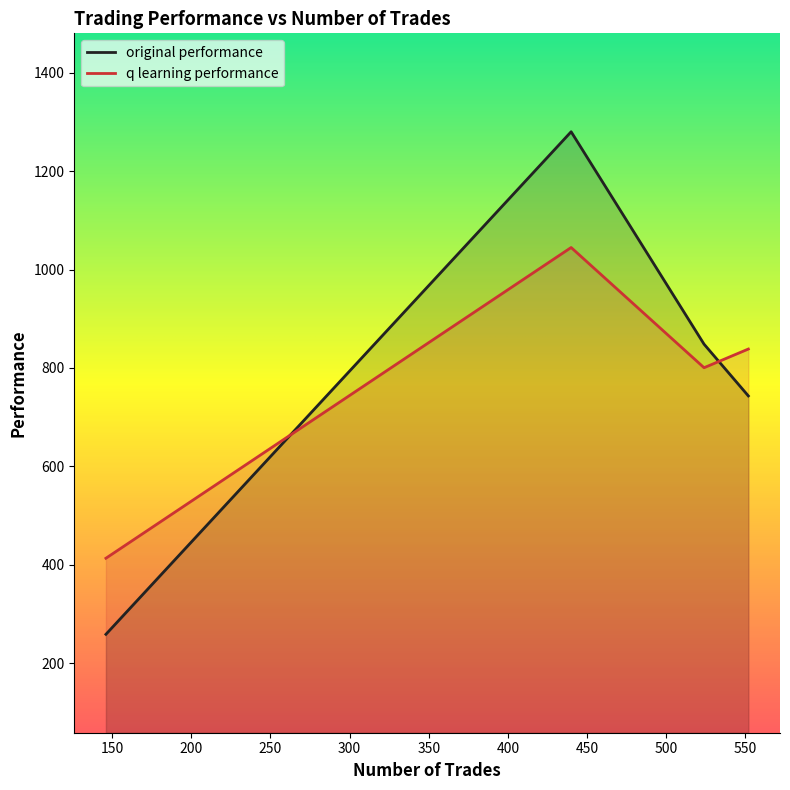

Does the chart have visible grid lines?

No